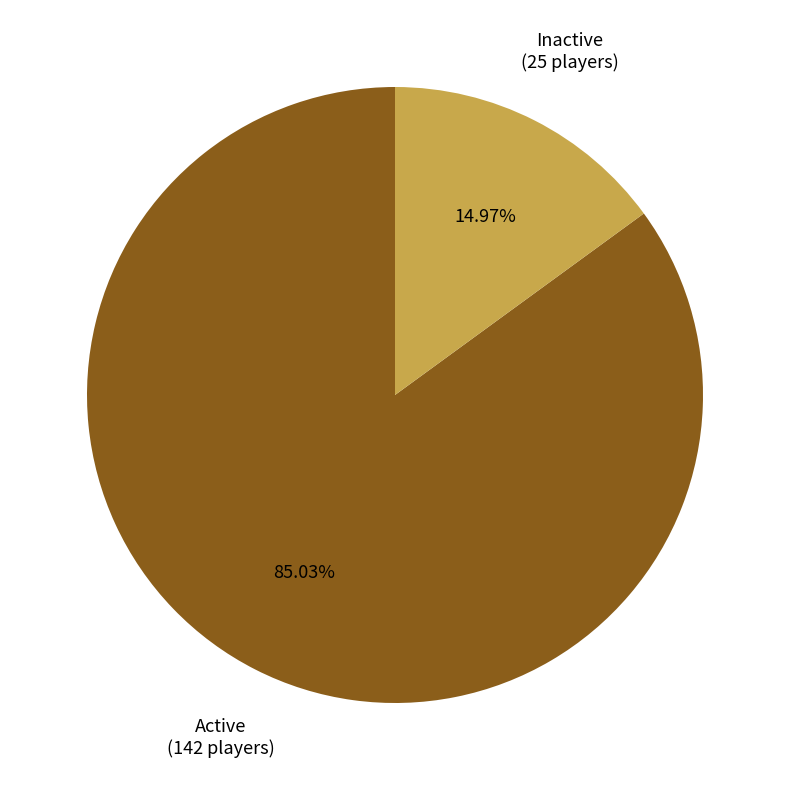

What percentage do Inactive and Active together represent?

100.0%